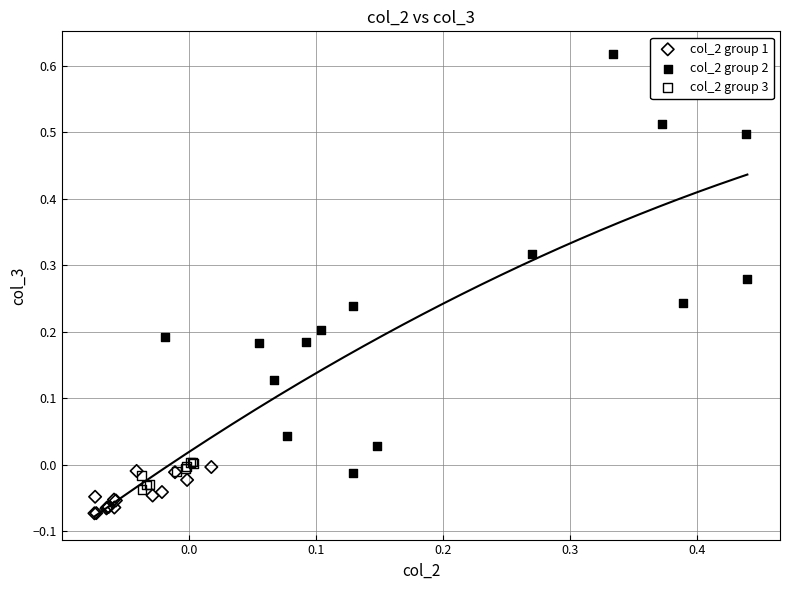

Which series reaches the maximum Y coordinate?

col_2 group 2